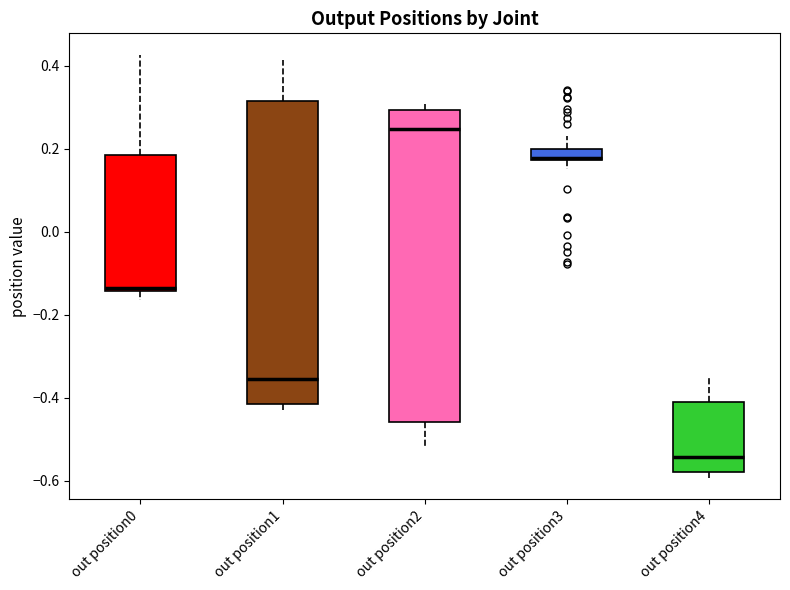

Which box's median line is the highest?

out position2